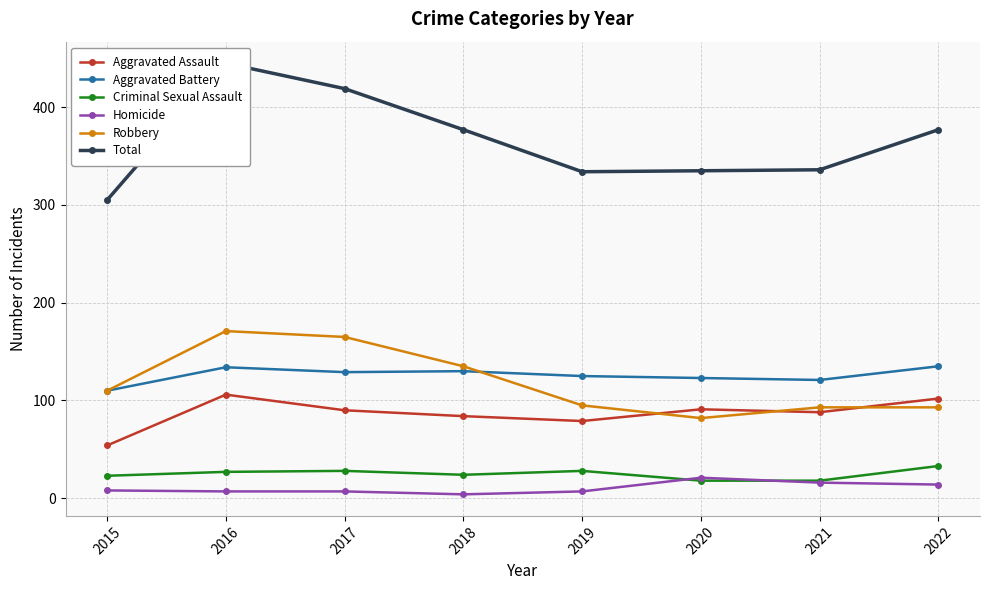

True or false: Total and Aggravated Battery cross at least once.

False